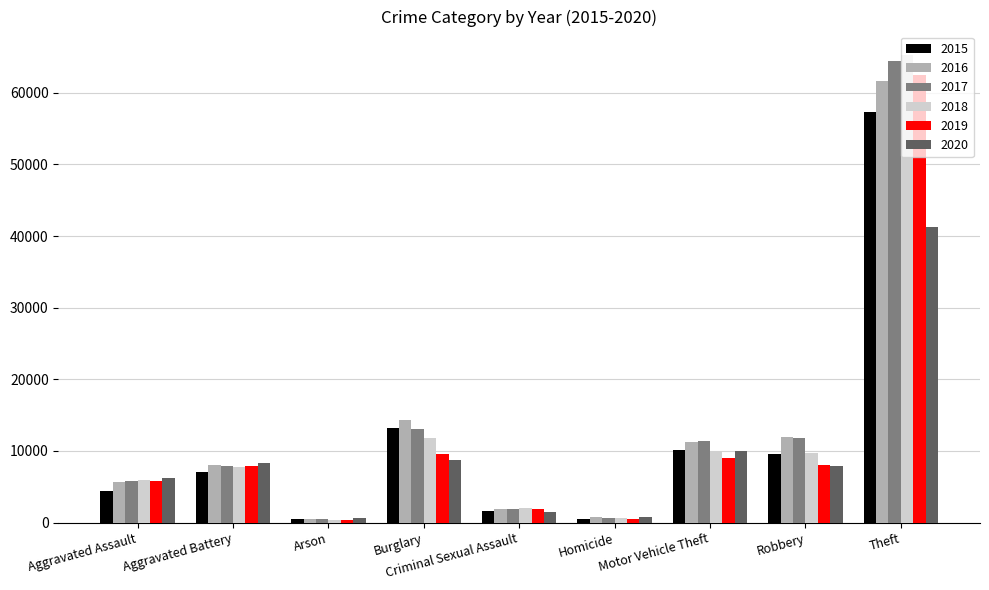

At how many categories does at least one series exceed 1560?

7